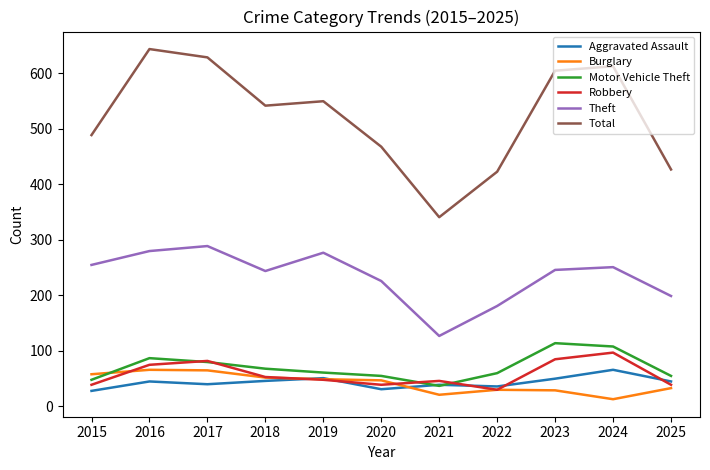

Does the chart have visible grid lines?

No